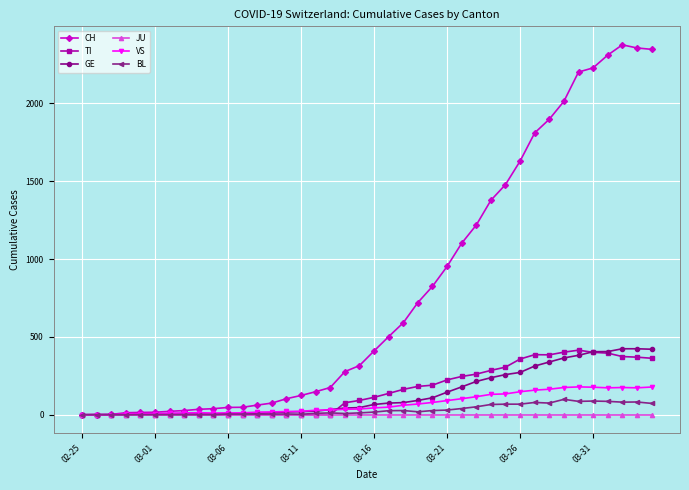

At how many categories does at least one series exceed 1322?

12